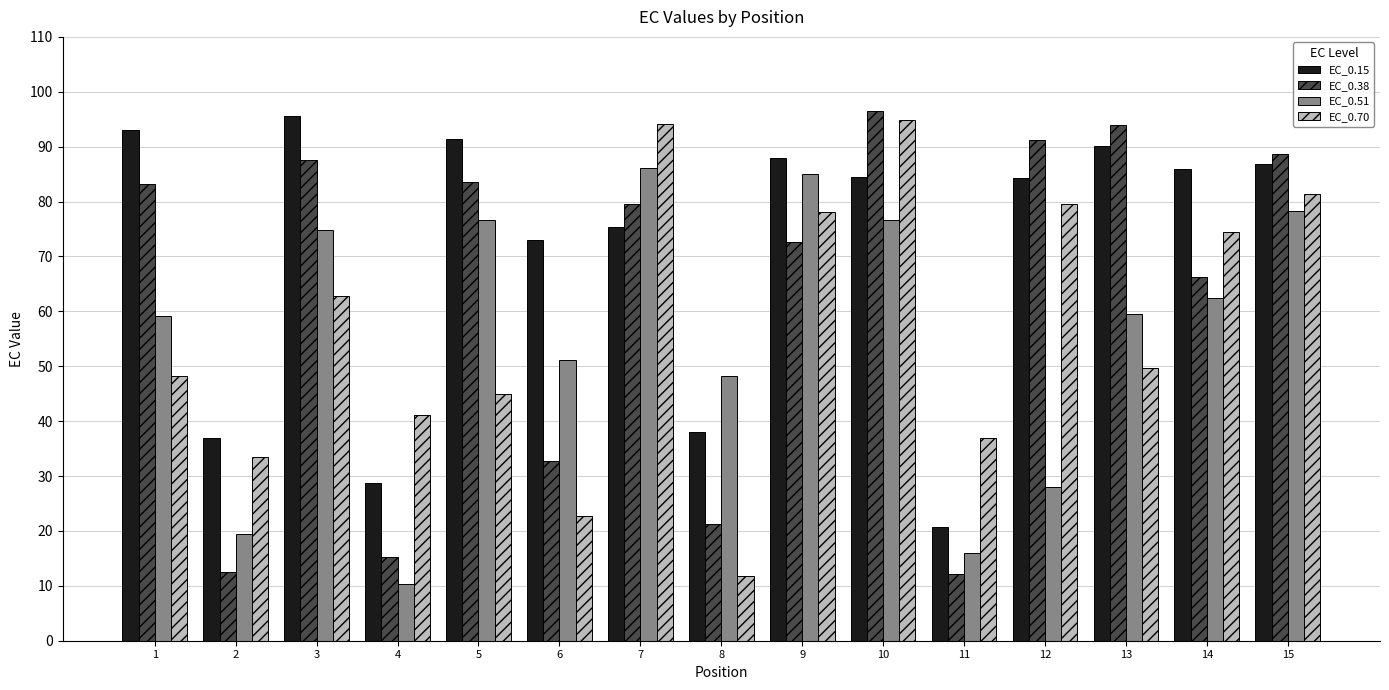

At how many categories does at least one series exceed 32?

15